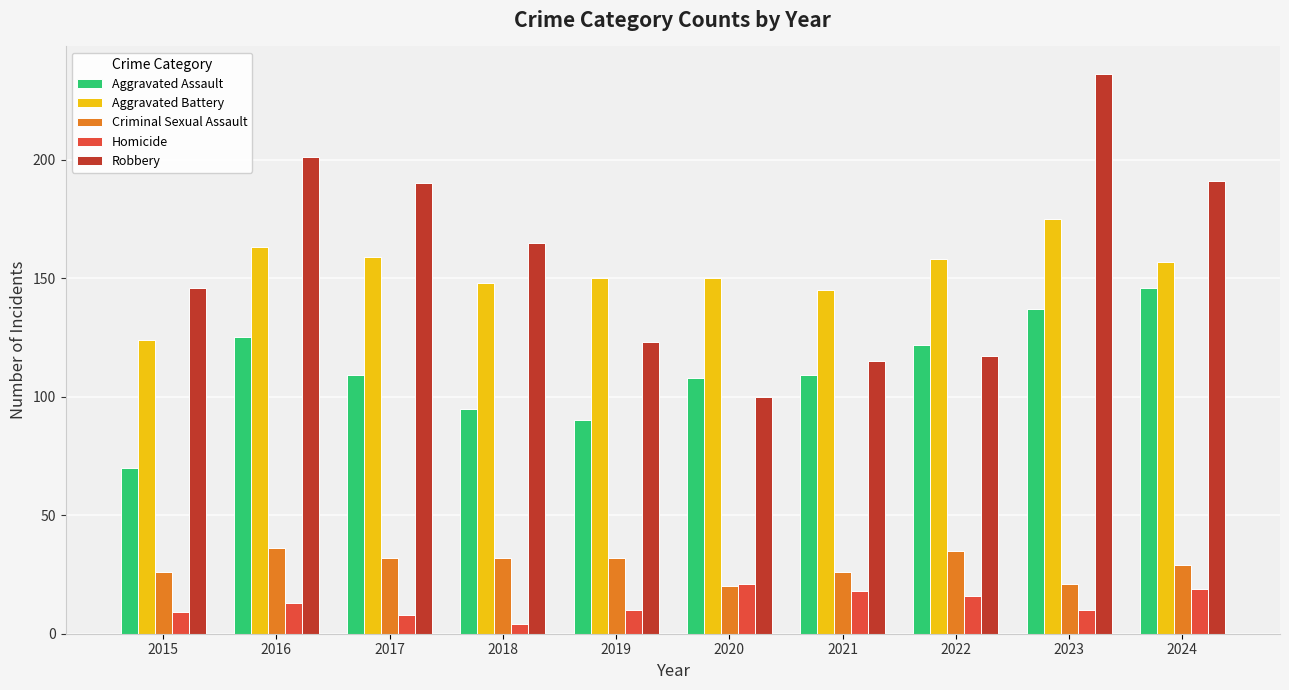

What is the sum of all Robbery values?

1584